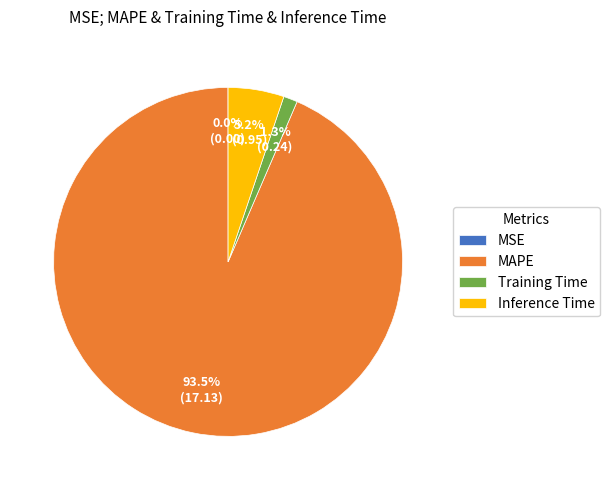

Between Training Time and MAPE, which is larger?

MAPE